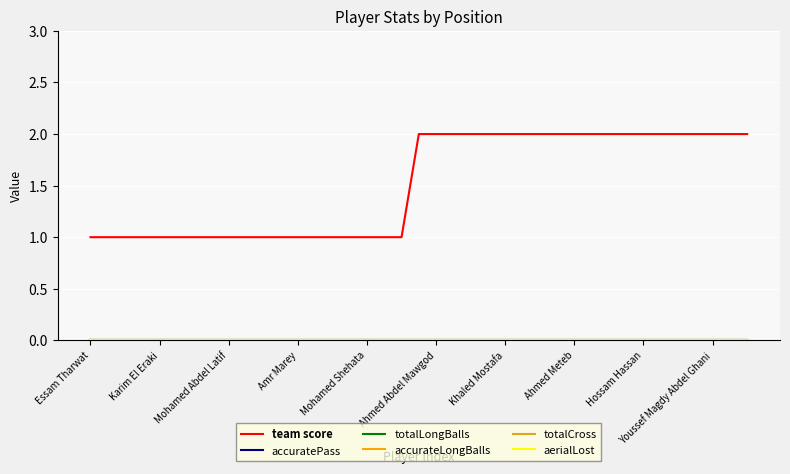

Which category has the highest value in the aerialLost series?

Essam Tharwat